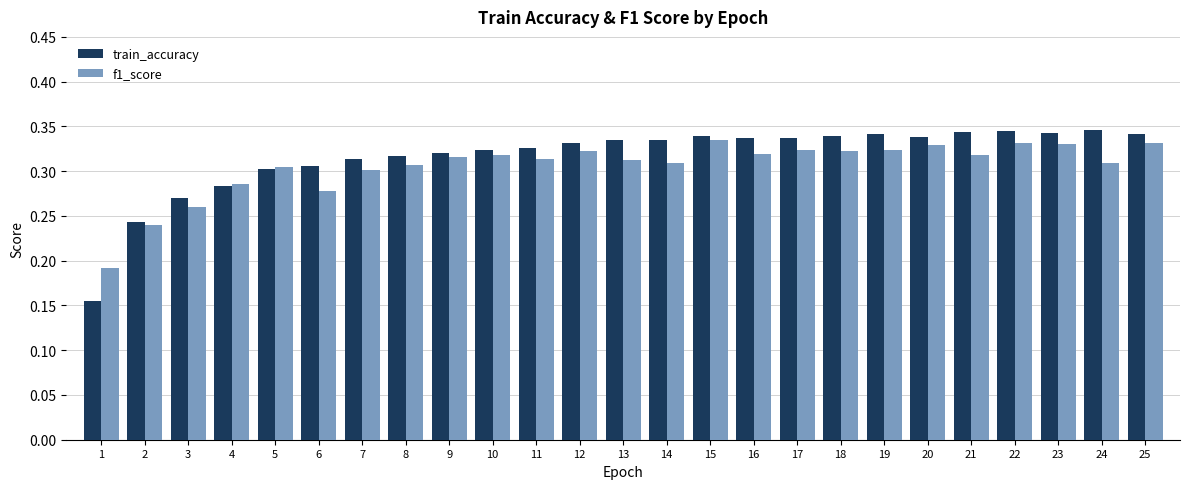

The f1_score series shows 0.2 at 15. True or false?

False